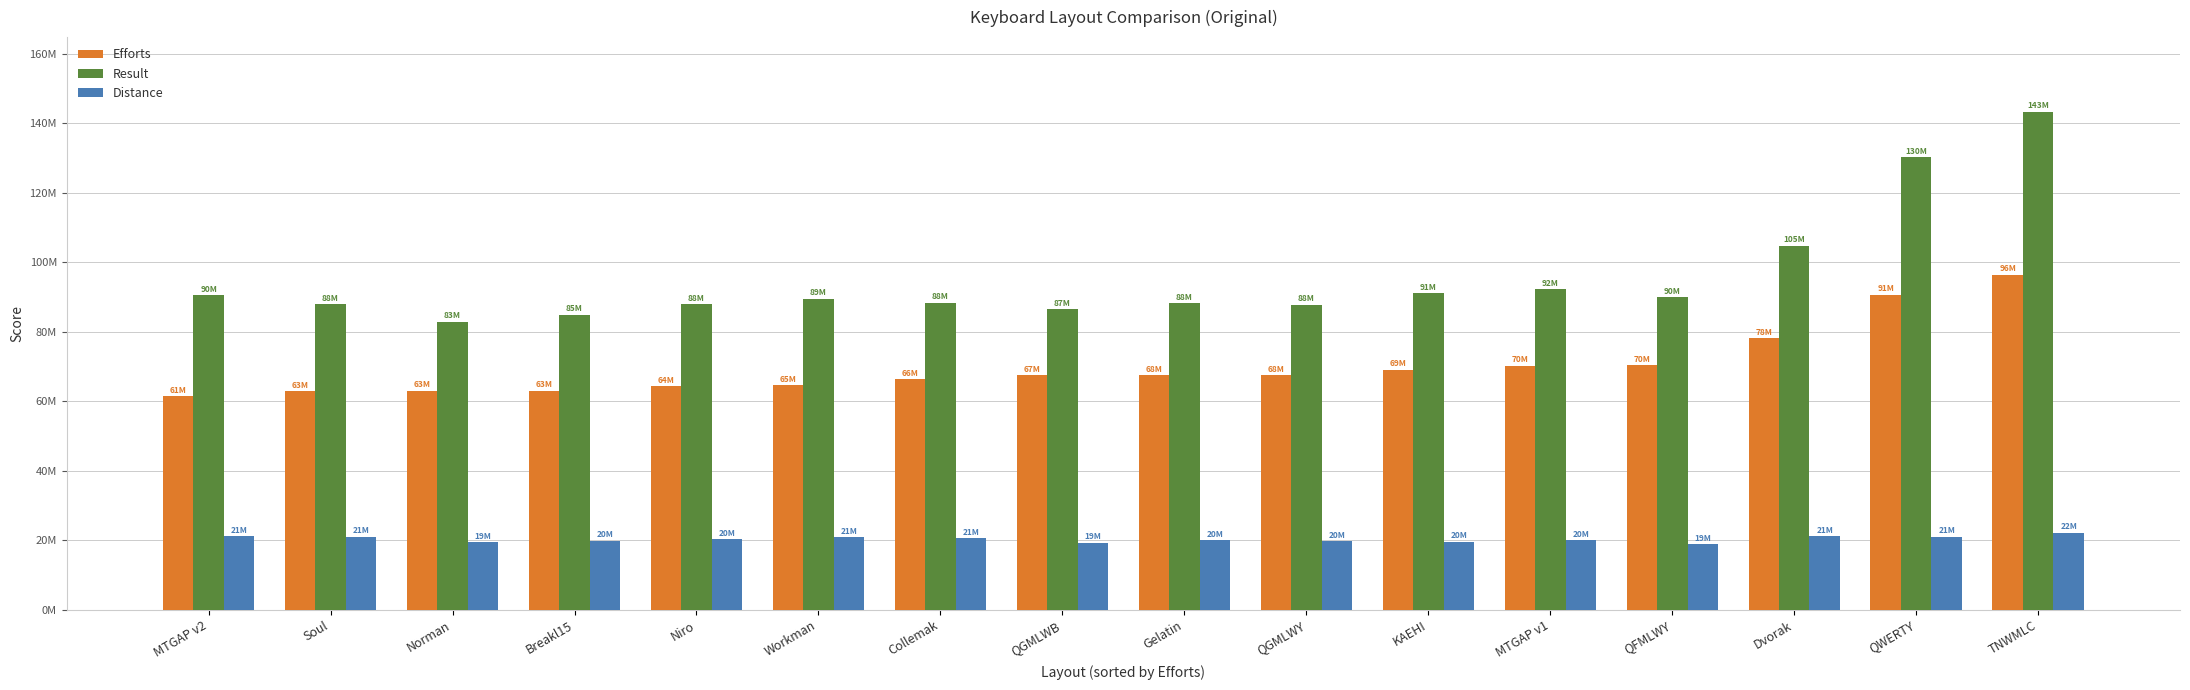

What is the difference between the highest and lowest values at Breakl15?

65039387.0